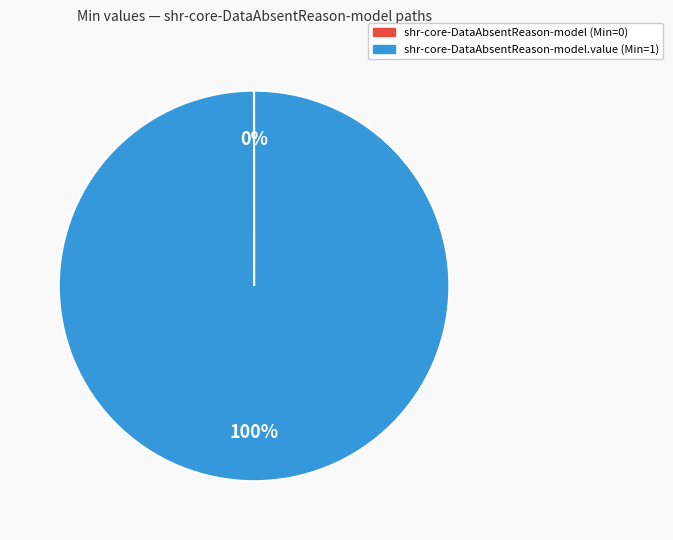

Does any single category account for the majority?

Yes